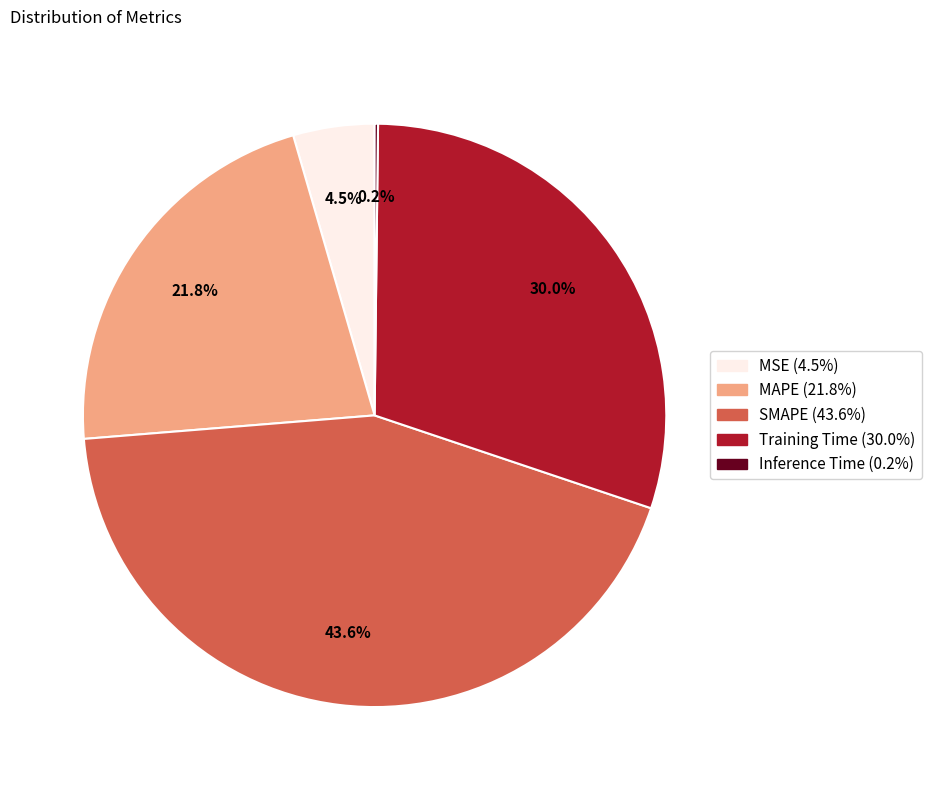

Does any single category account for the majority?

No